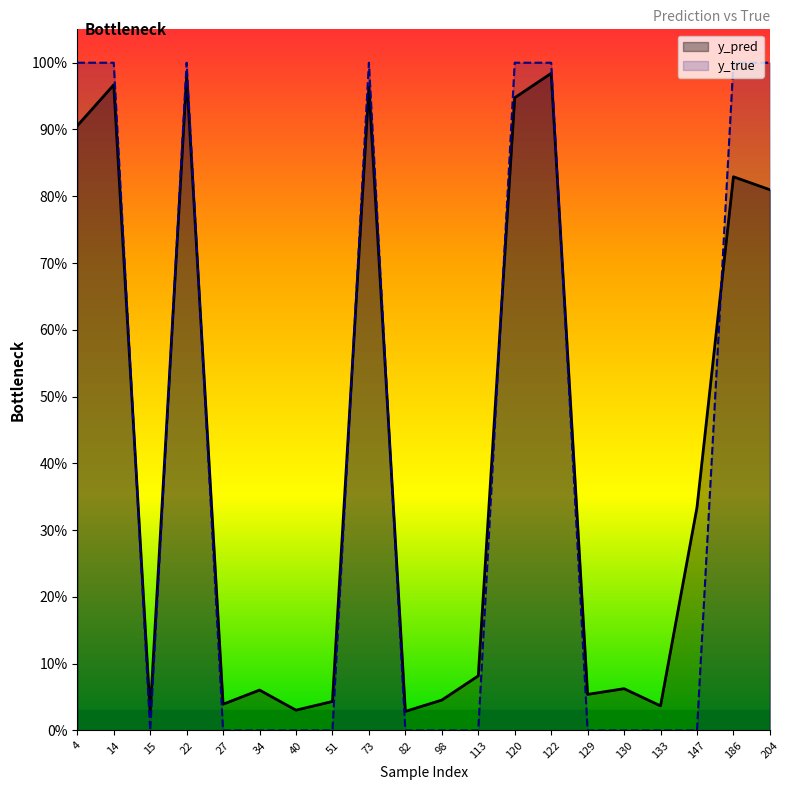

What is the value of the y_true point at the 19th from the left?

1.0